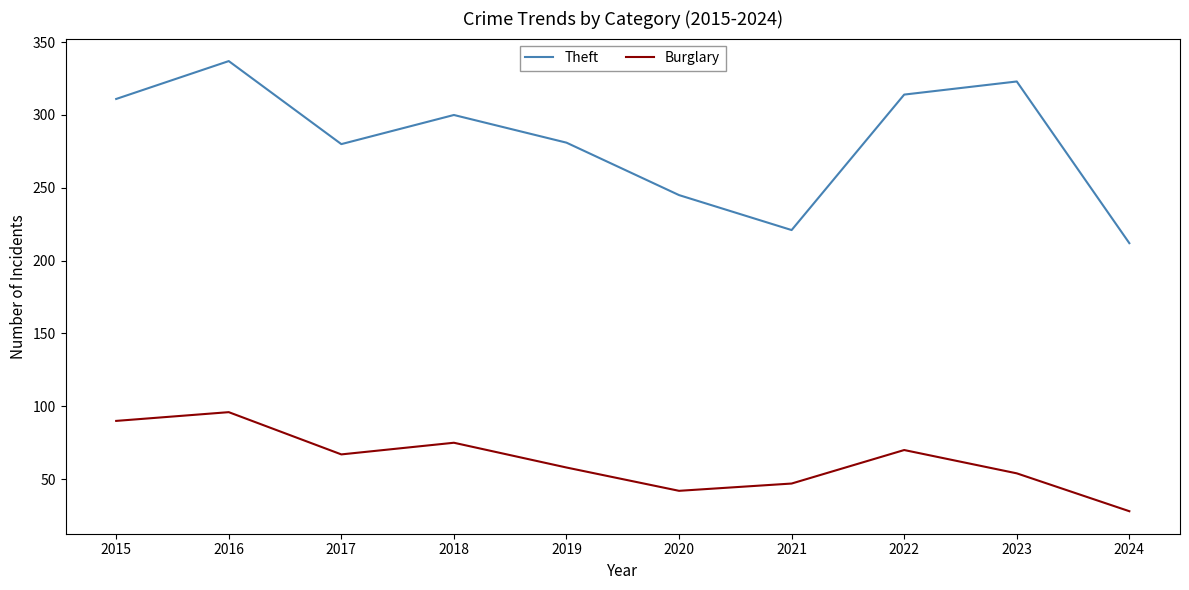

What is the minimum value shown in the chart?

28